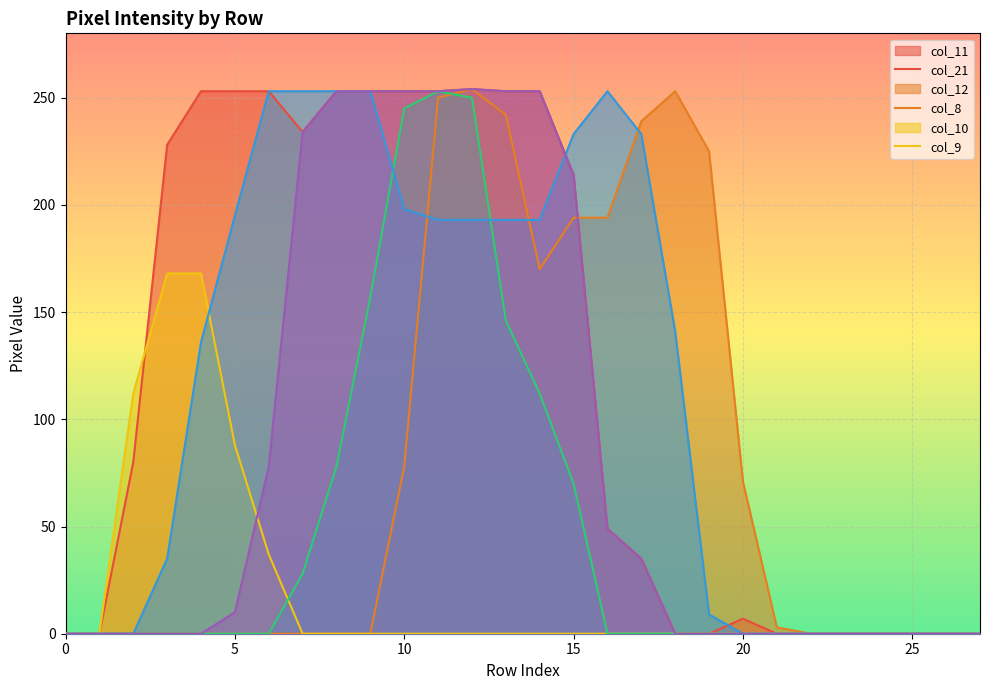

Is it true that col_9 equals 115 at 1?

False